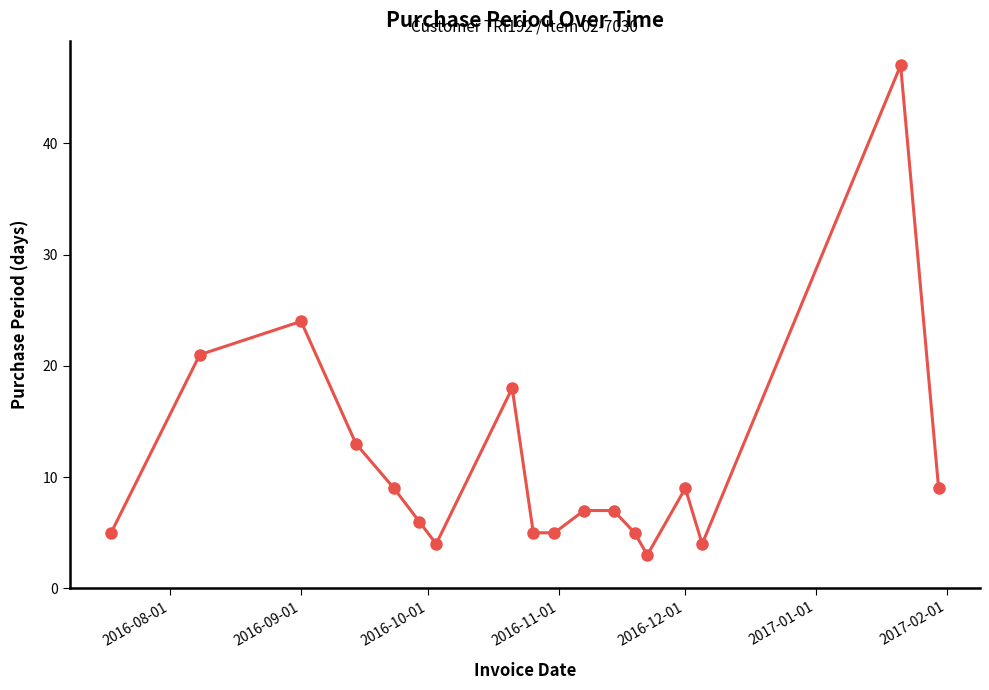

Reading left to right, what are all the values shown in this chart?

5	21	24	13	9	6	4	18	5	5	7	7	5	3	9	4	47	9